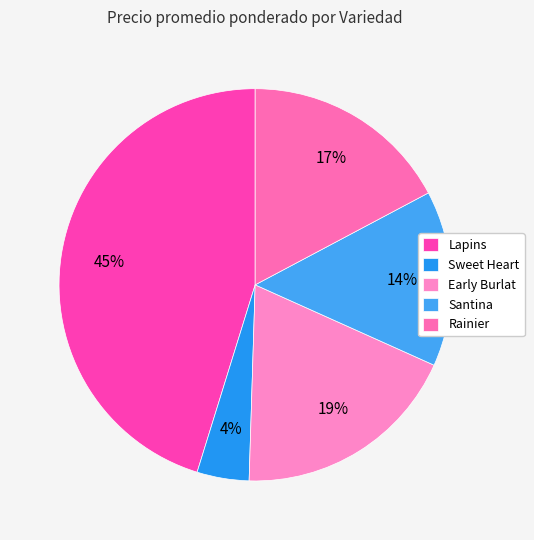

Count the number of slices in the pie.

5